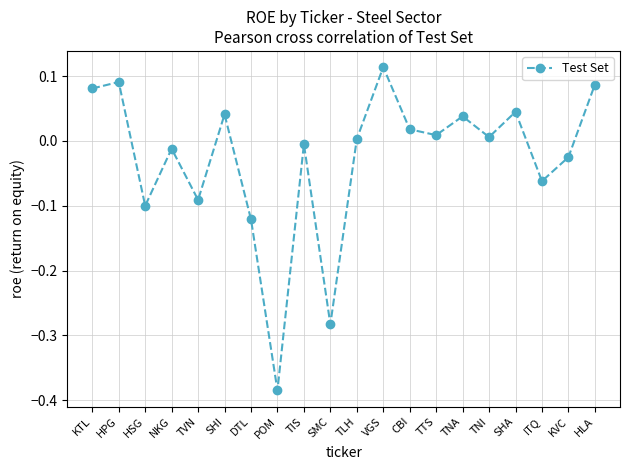

What is the label of the 20th point from the left?

HLA